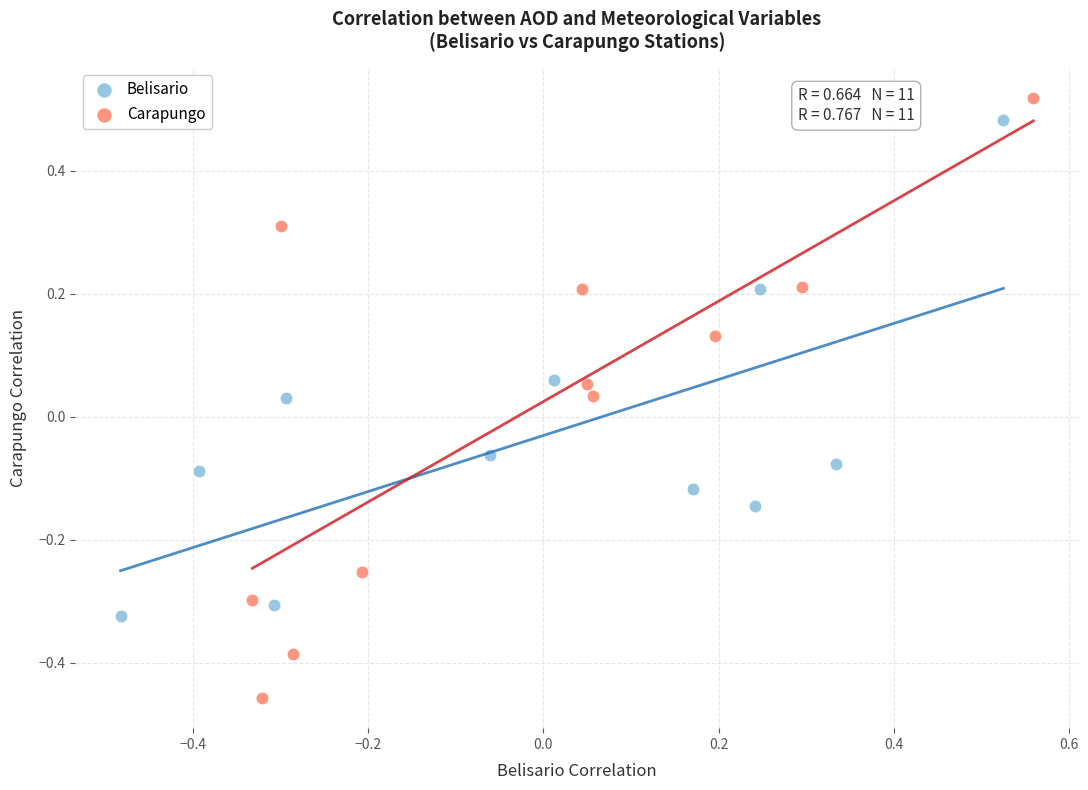

Which series has the widest spread of Y values?

Carapungo